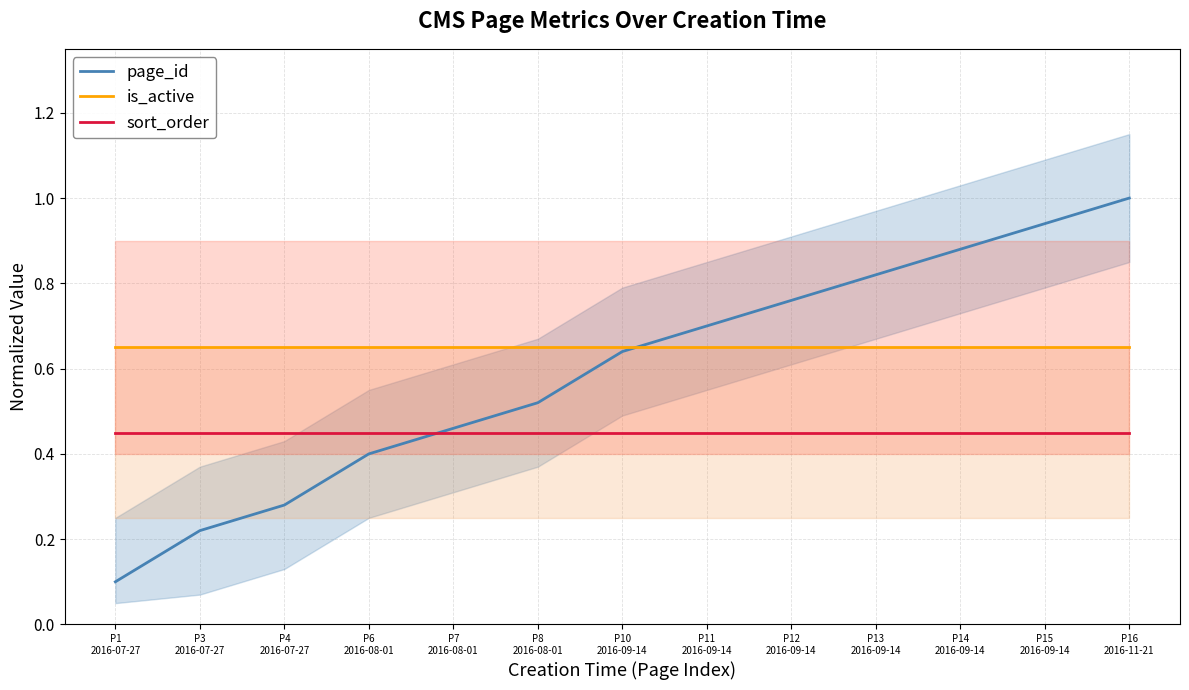

Between which two adjacent categories do is_active and page_id first intersect?

P10
2016-09-14 and P11
2016-09-14